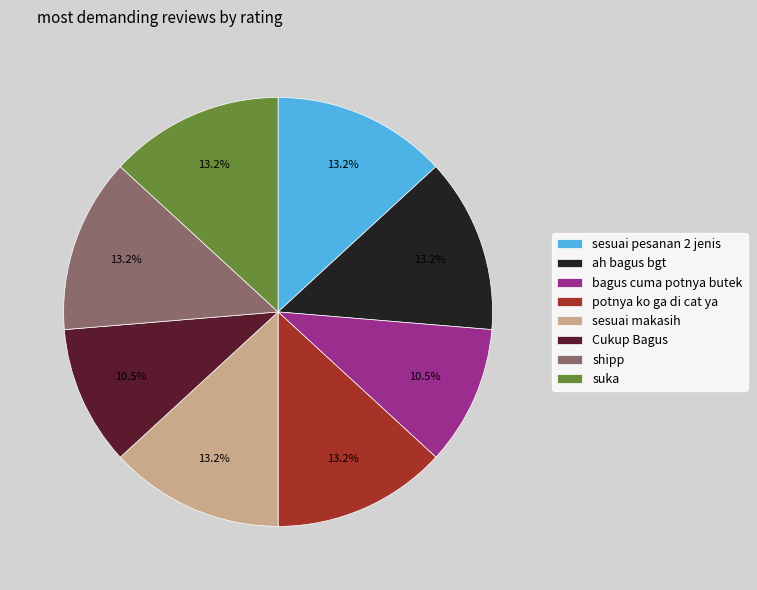

Which has a higher value, bagus cuma potnya butek or sesuai pesanan 2 jenis?

sesuai pesanan 2 jenis